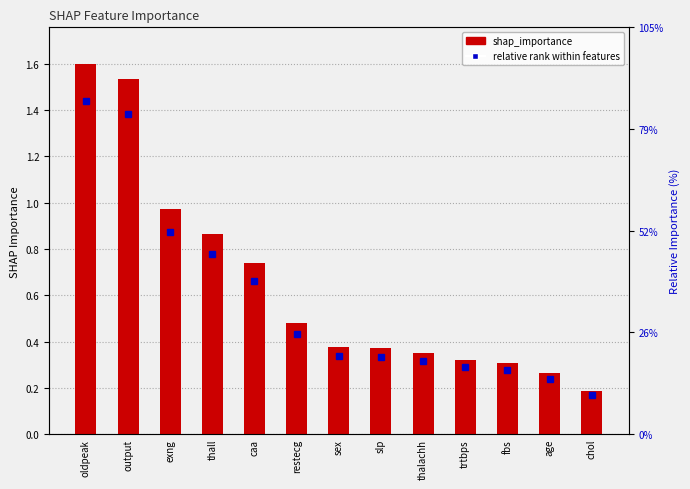

What is the change in value from slp to age?

-0.1